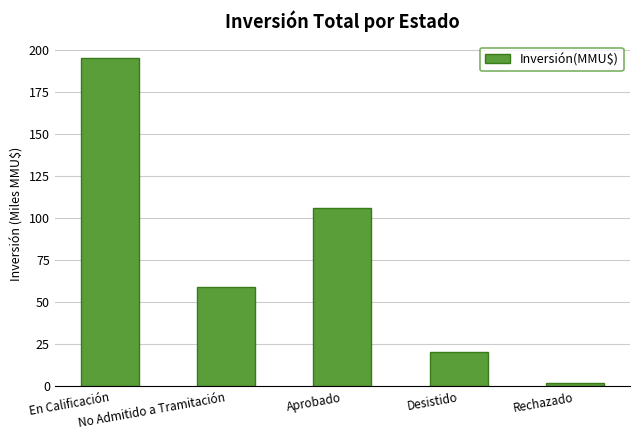

What is the ratio of the value at En Calificación to the value at Desistido?

9.4